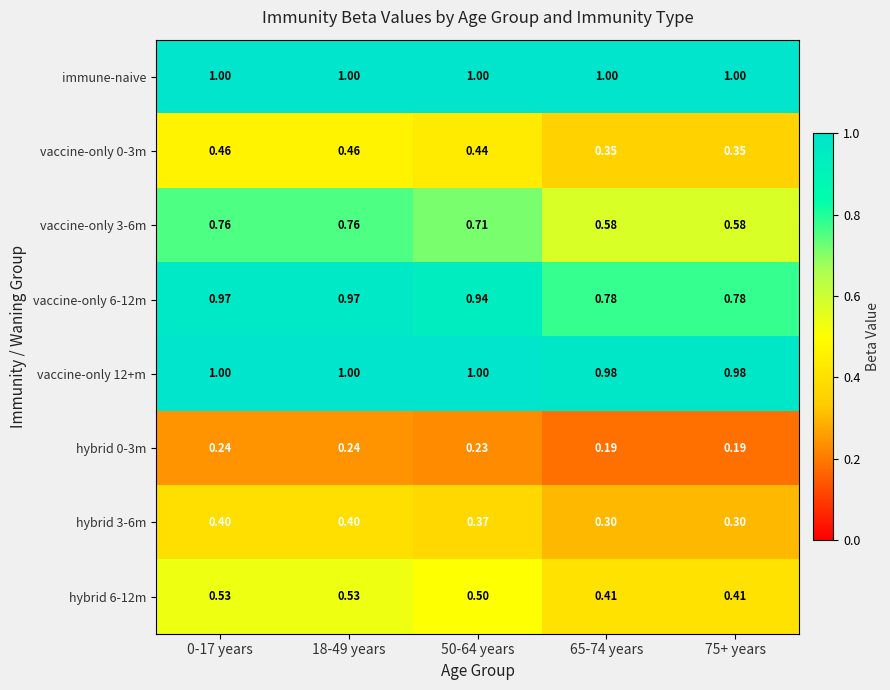

Which series has the largest total across all categories?

immune-naive